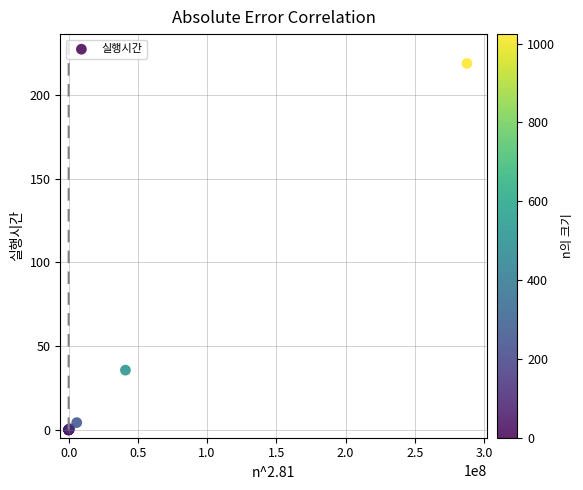

What Y value in the scatter plot is closest to 109?

35.7